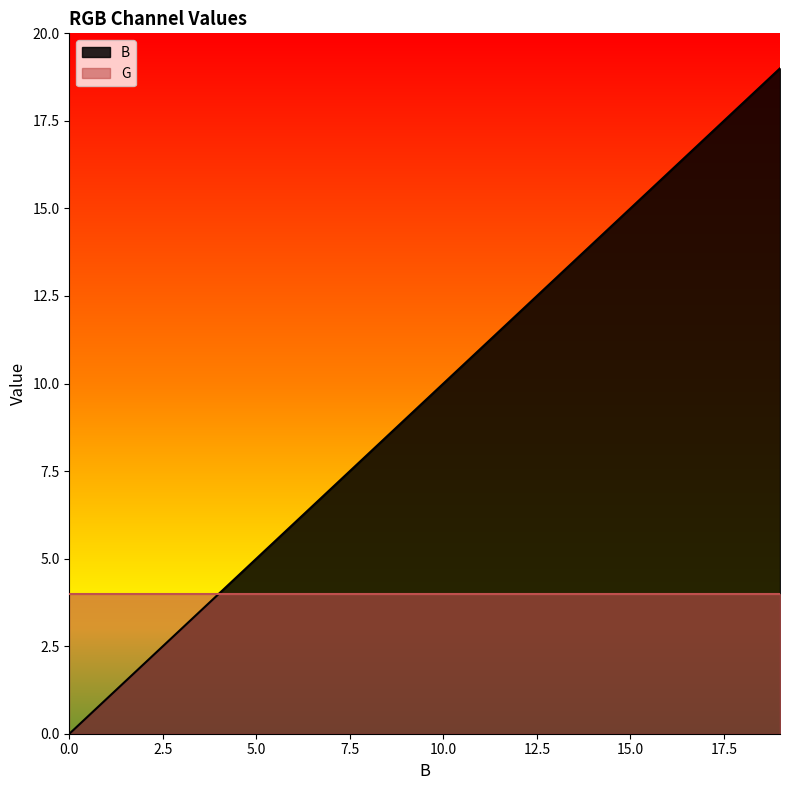

At 5.0, list the series in order from smallest to largest.

G, B